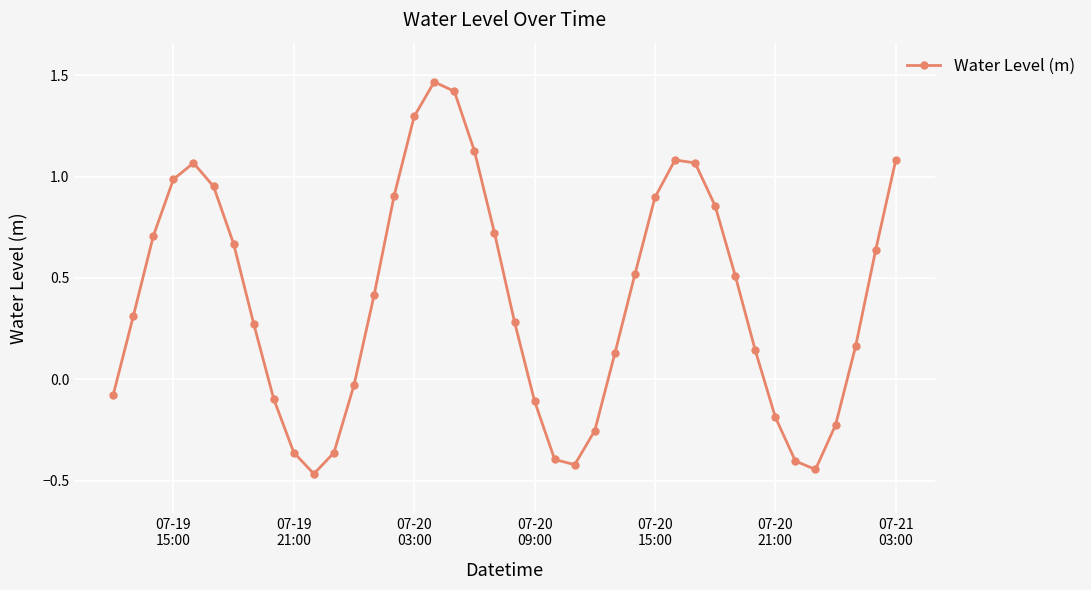

What is the sum of all values?

15.9